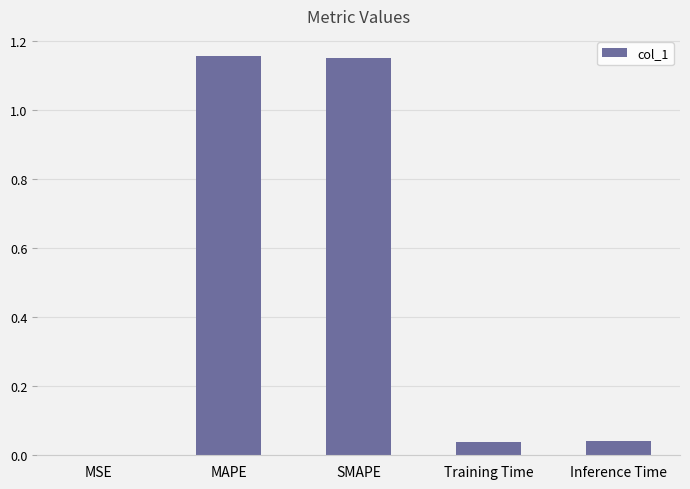

Count the number of data series in this chart.

1